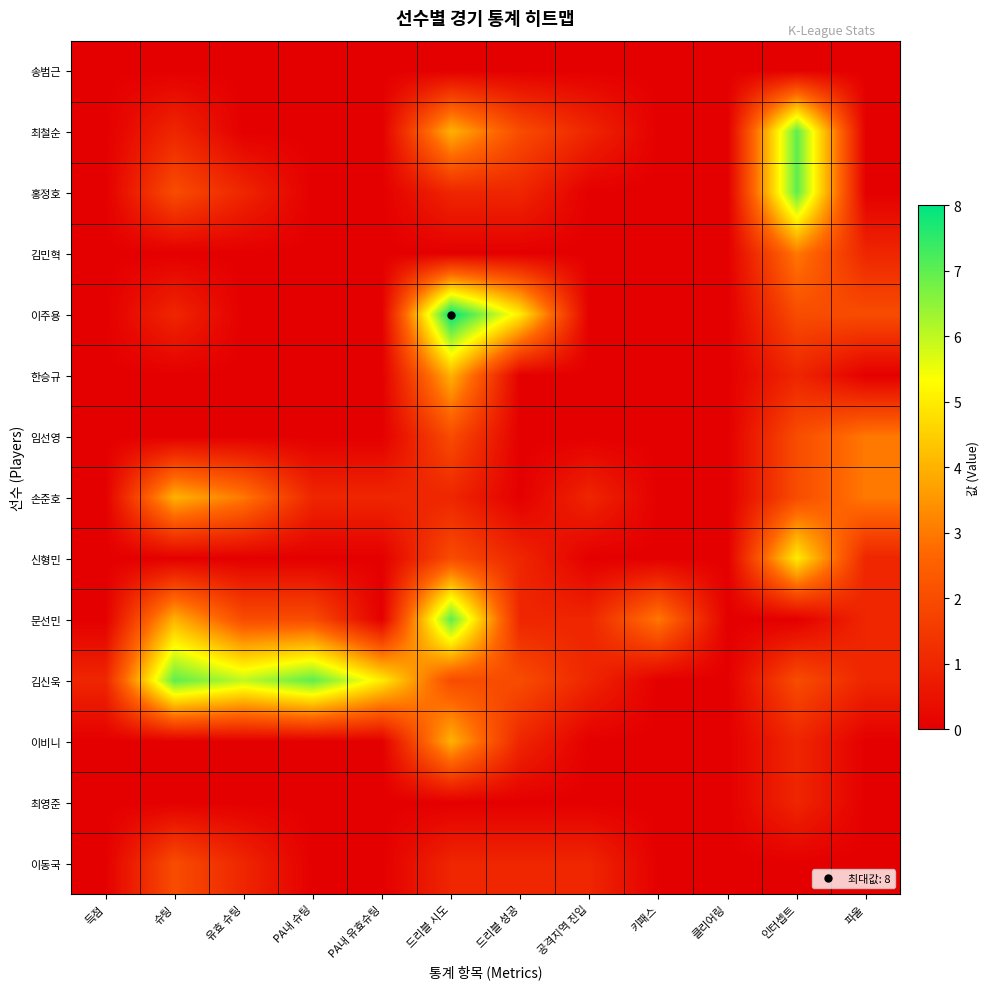

What is the total value across all series at 드리블 성공?

14